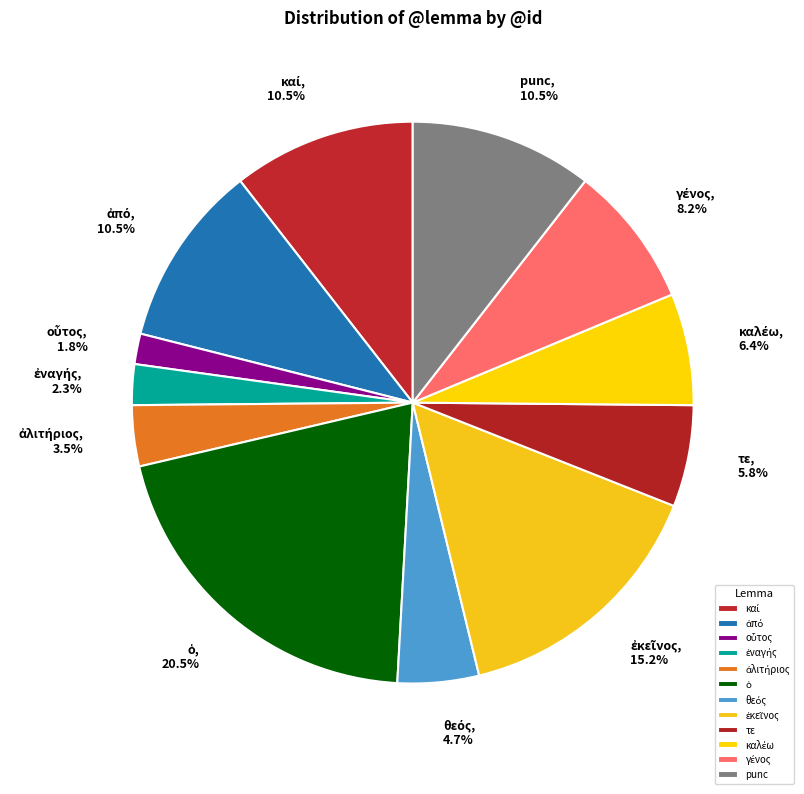

Is there a majority slice in this chart?

No